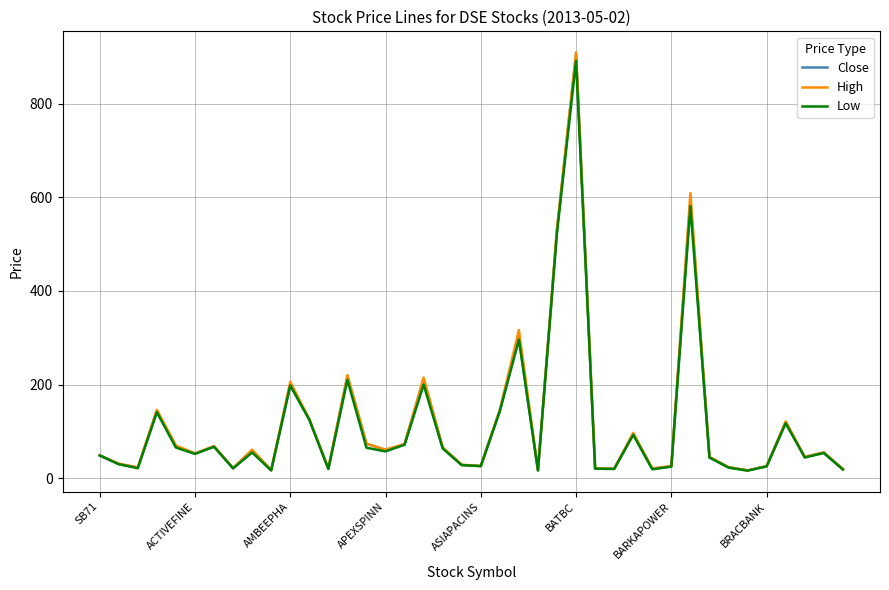

How many values in the High series are below 55?

20